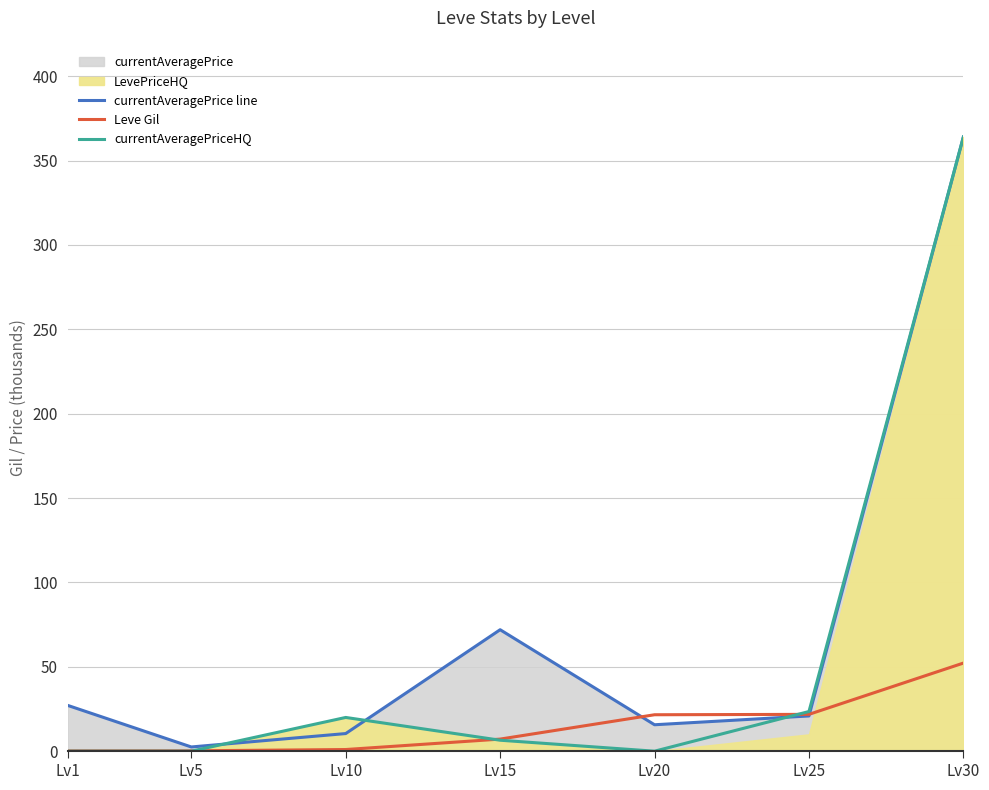

How many times do currentAveragePriceHQ and currentAveragePrice line cross each other?

3